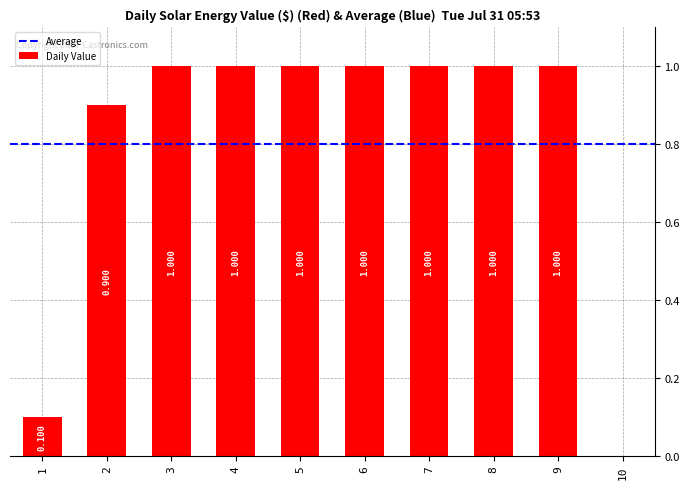

Are the bars horizontal?

No